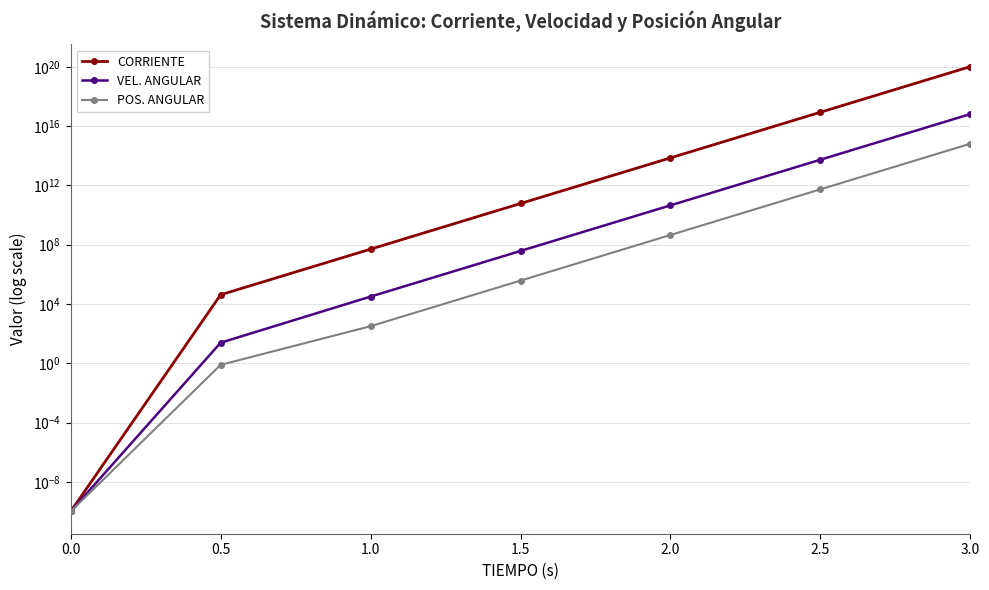

List the labels in order of POS. ANGULAR value, largest first.

3.0, 2.5, 2.0, 1.5, 1.0, 0.5, 0.0